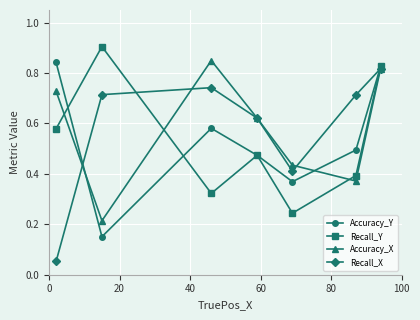

What is the maximum value shown in the chart?

0.9